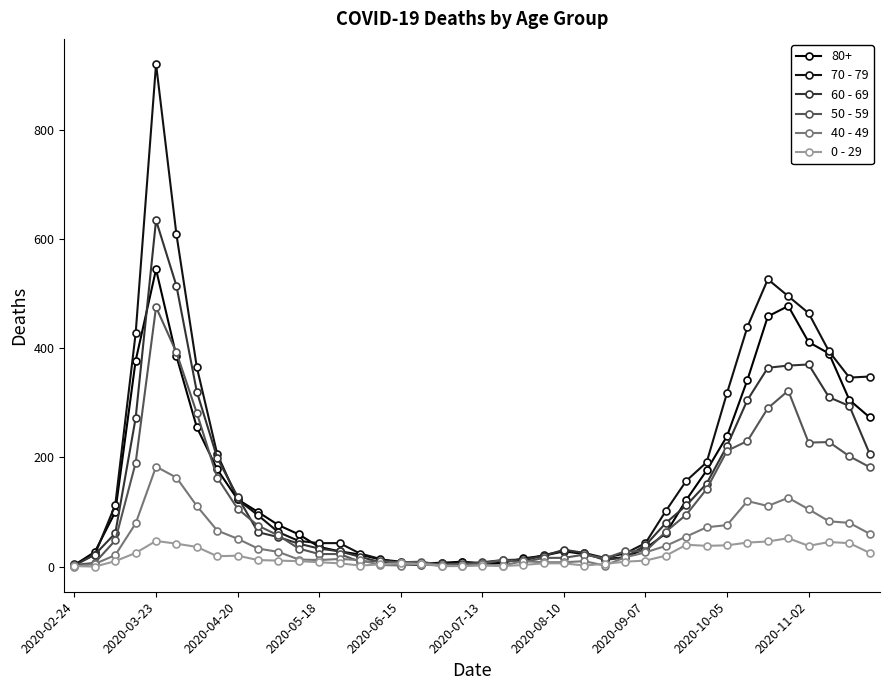

True or false: 0 - 29 and 70 - 79 cross at least once.

False